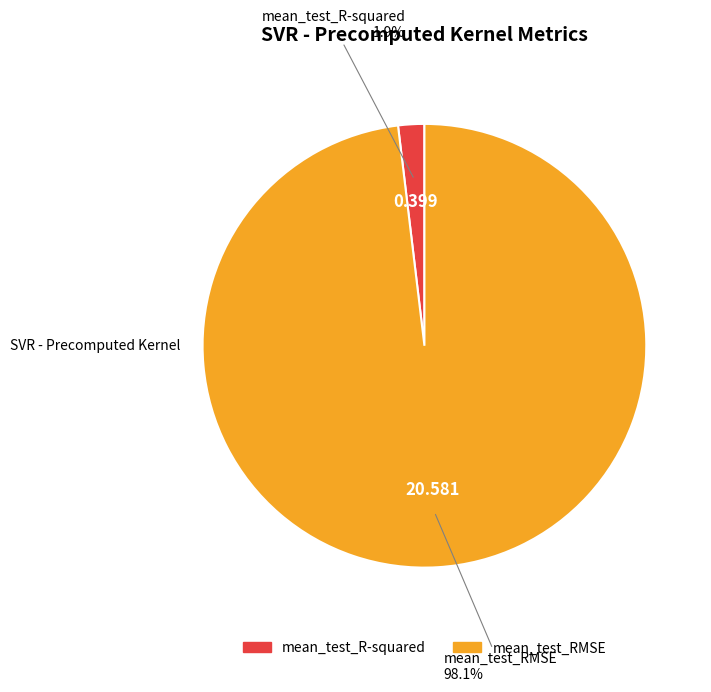

What is the majority slice?

mean_test_RMSE